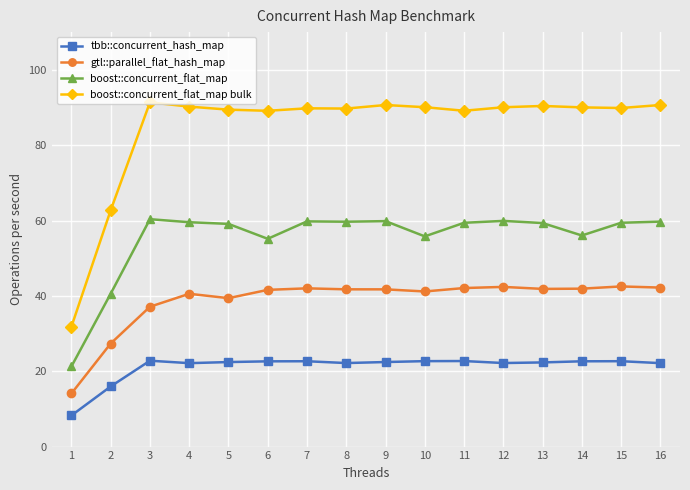

Rank the series at 14 from lowest to highest value.

tbb::concurrent_hash_map, gtl::parallel_flat_hash_map, boost::concurrent_flat_map, boost::concurrent_flat_map bulk